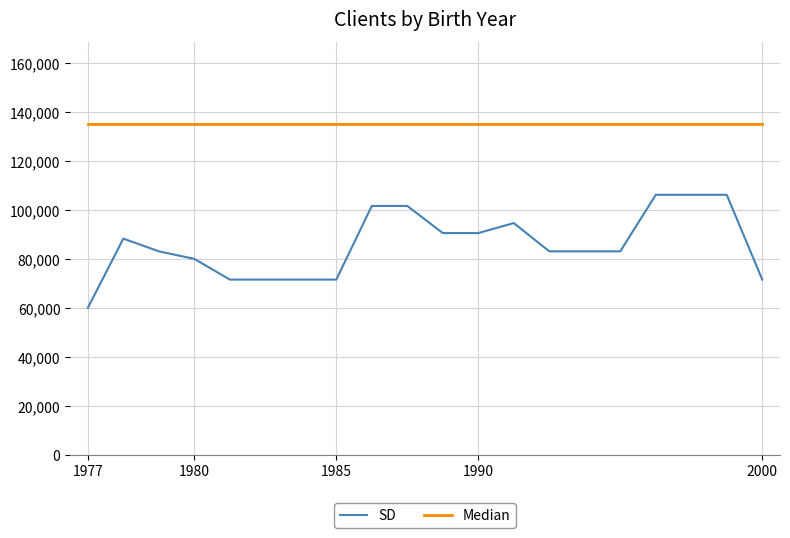

What is the minimum value for SD?

60000.0